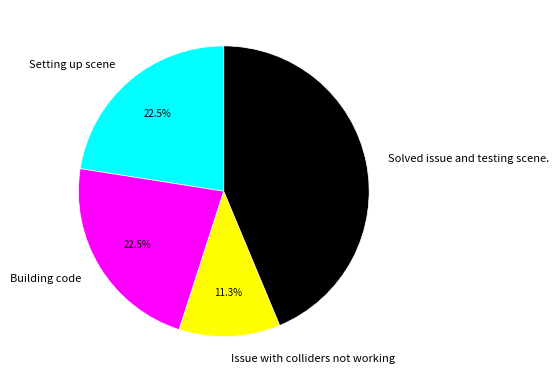

How many segments does this pie chart have?

4